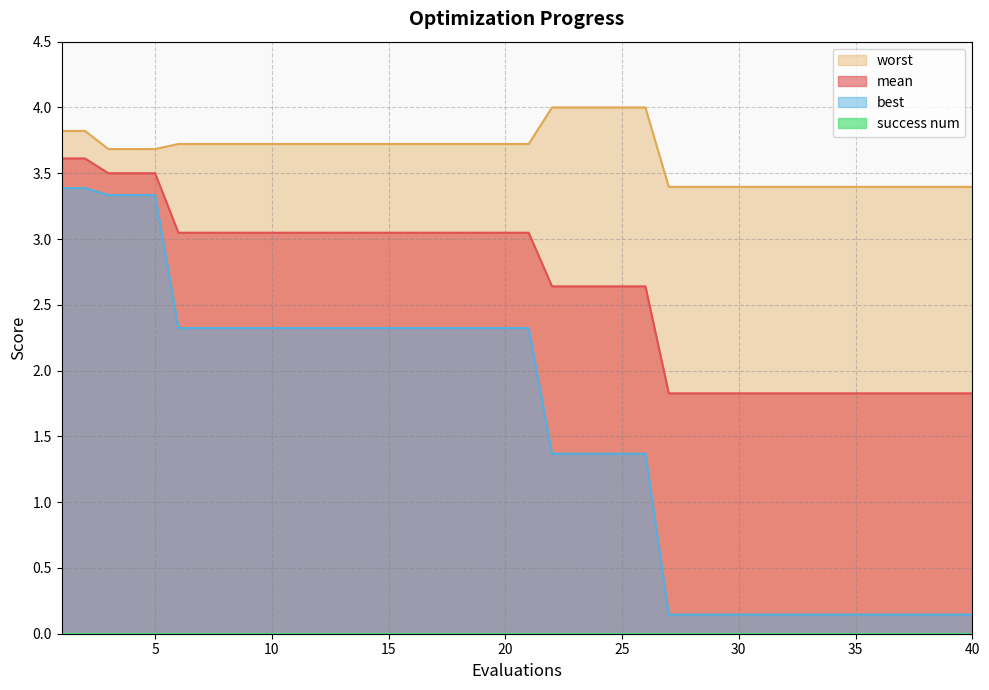

What is the value of the best point at the 31st from the left?

0.1